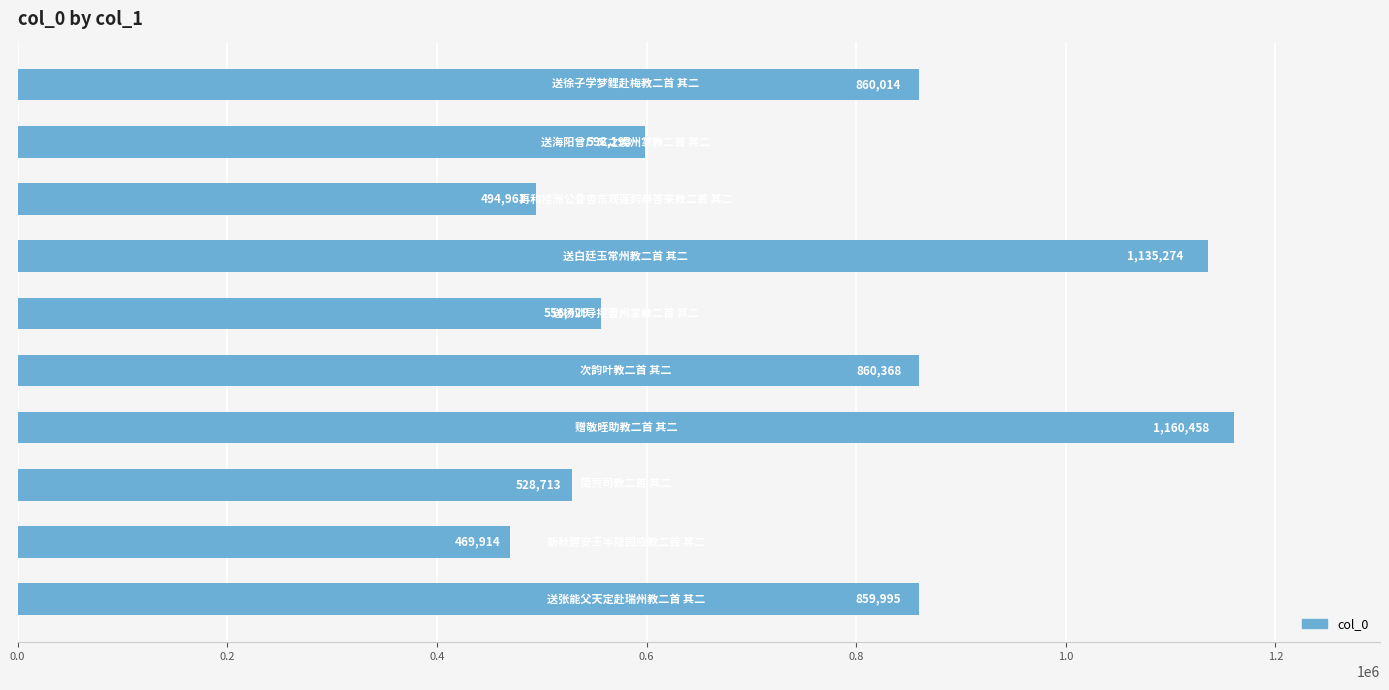

What is the greatest value displayed?

1160458